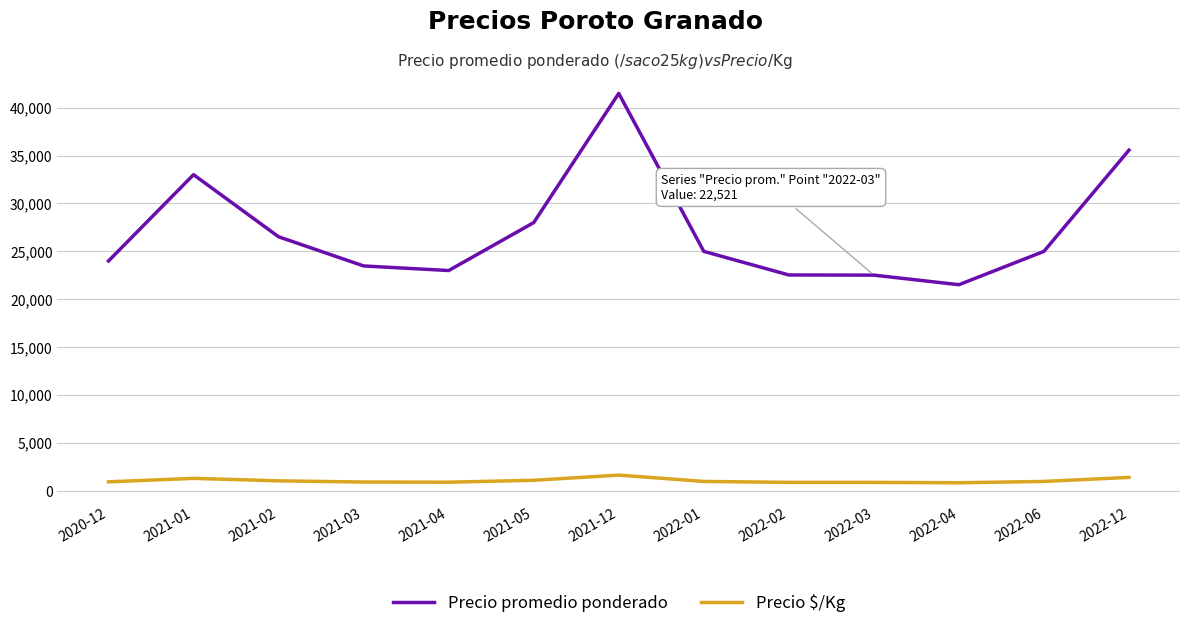

What is the spread (max minus min) of values at 2021-02?

25460